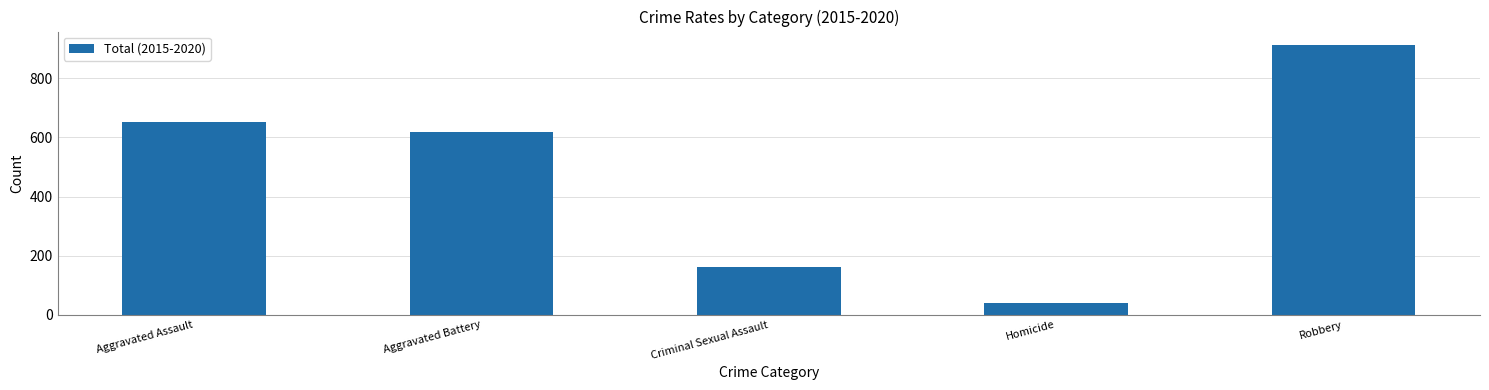

Reading left to right, extract all data points from this chart.

653	619	162	41	913